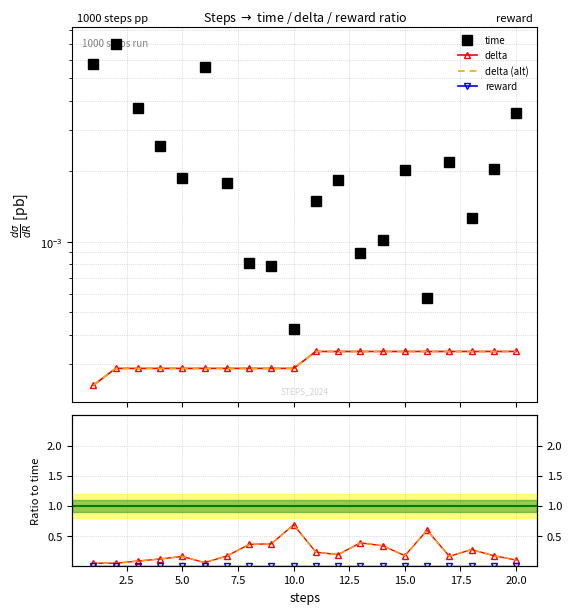

True or false: delta and time cross at least once.

False